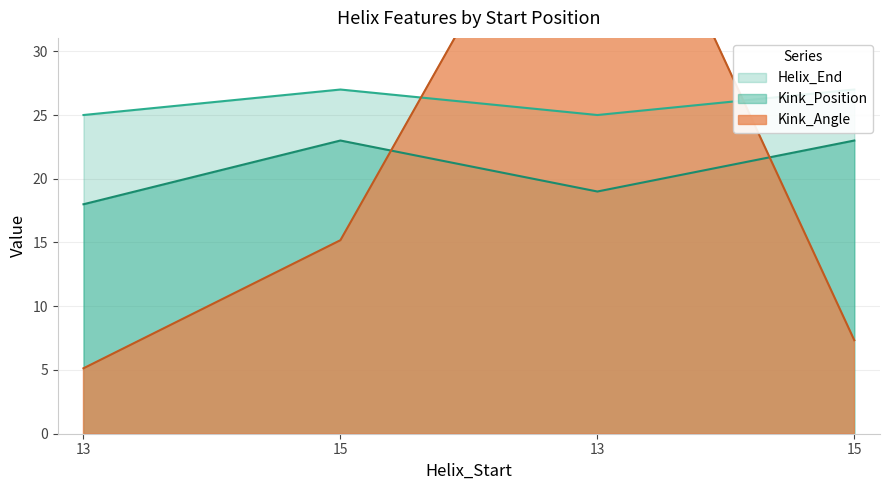

Count the Helix_End values in the range 25 to 27.

4